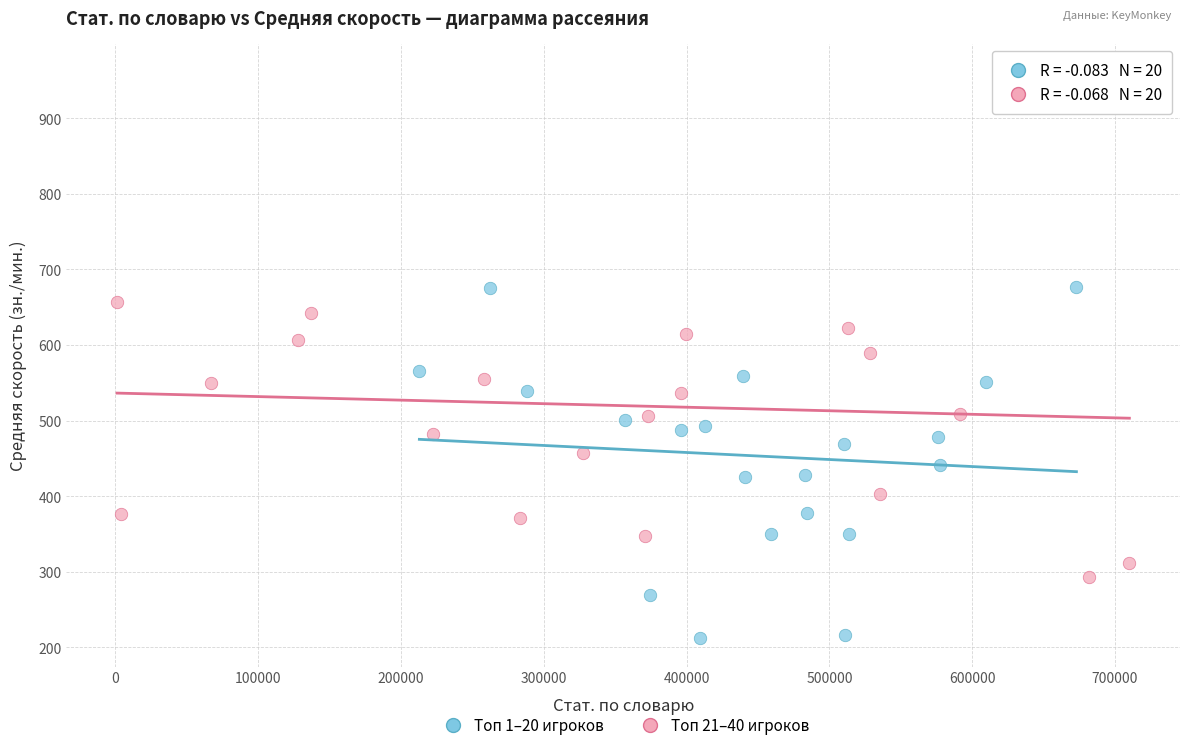

Which series contains the lowest Y value?

Топ 1–20 игроков